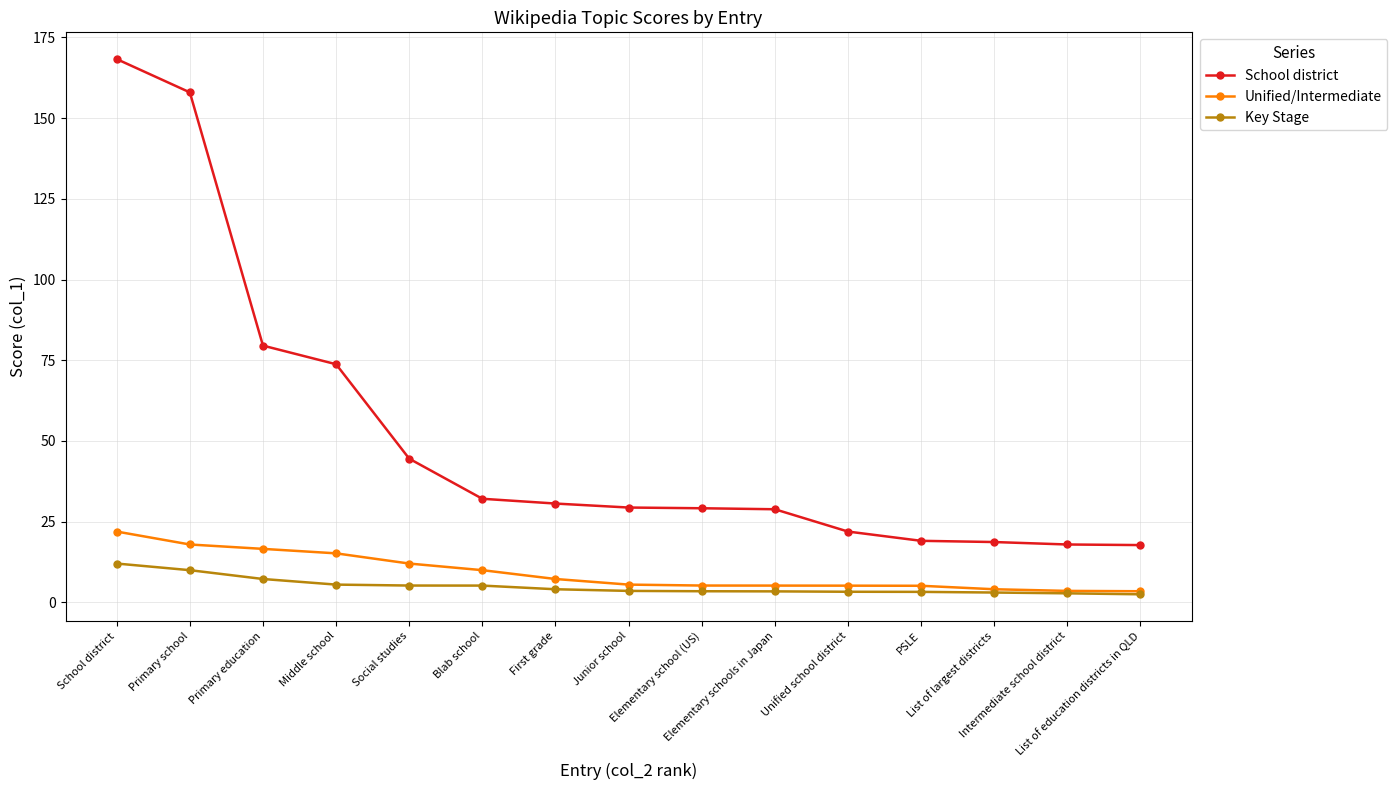

What are all the series names shown in the legend?

School district, Unified/Intermediate, Key Stage